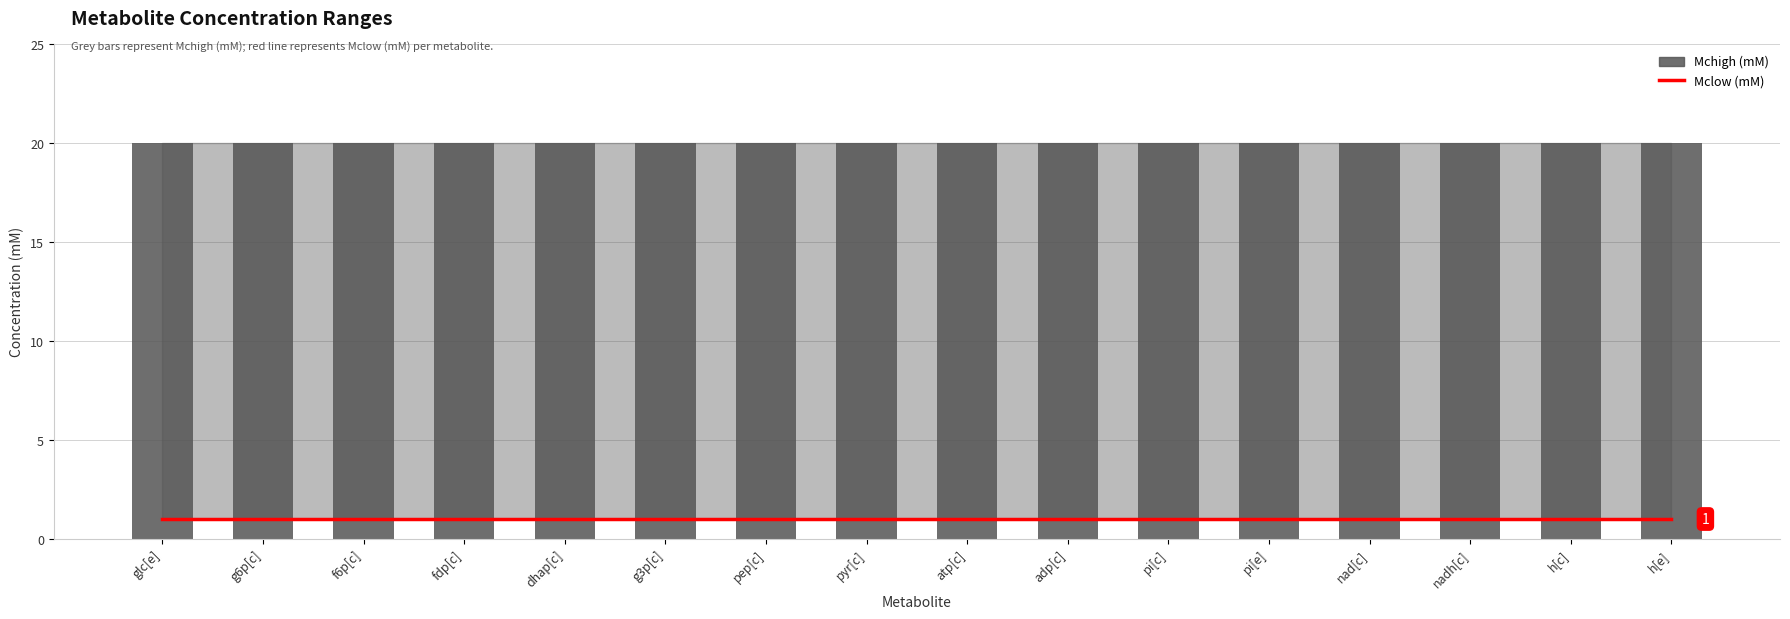

The value of Mclow (mM) at fdp[c] is 1. True or false?

True